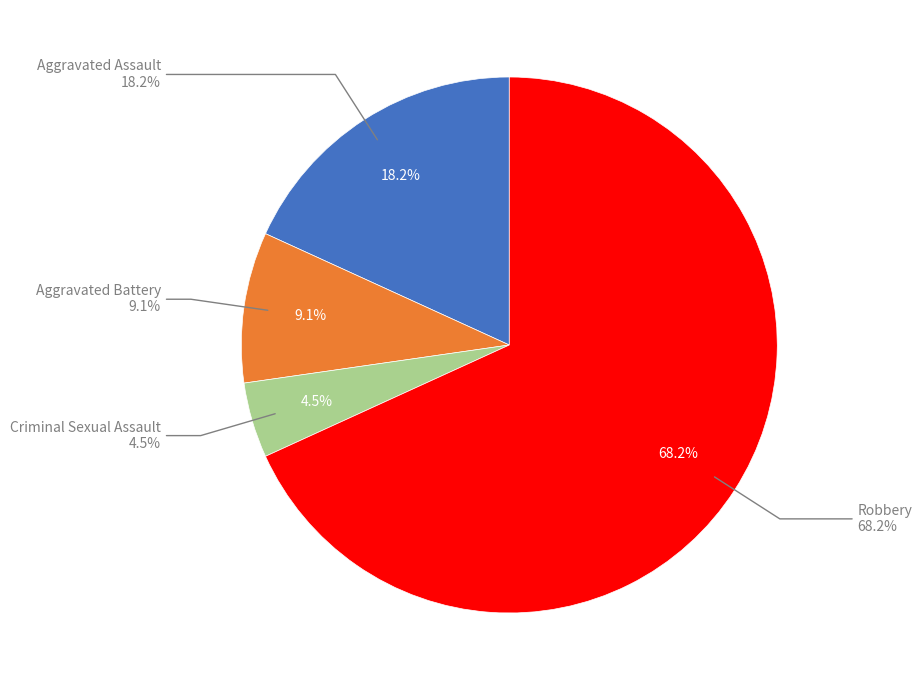

Which category has the smallest portion of the pie?

Criminal Sexual Assault